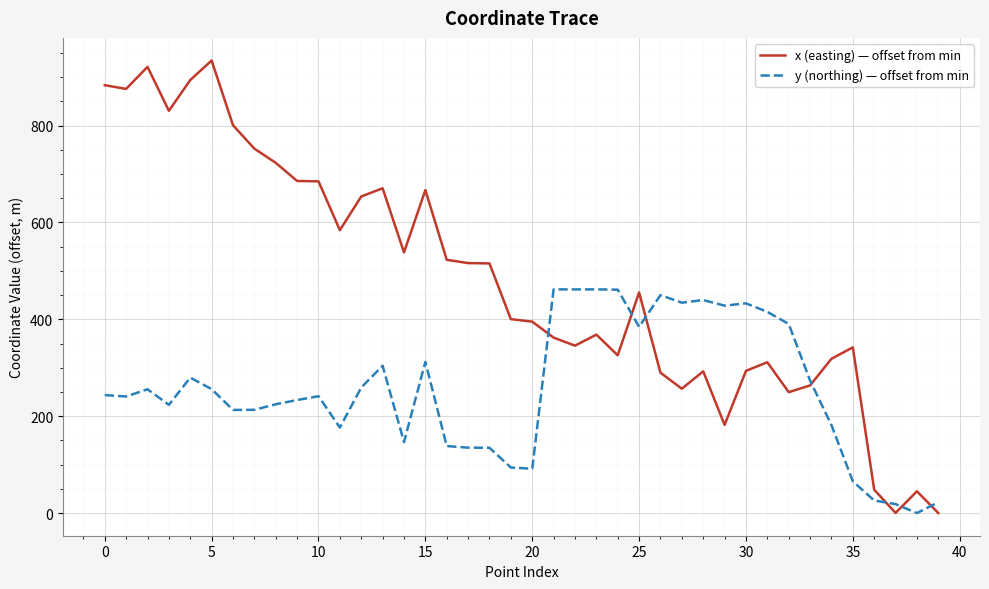

Which series has the largest total across all categories?

x (easting) — offset from min